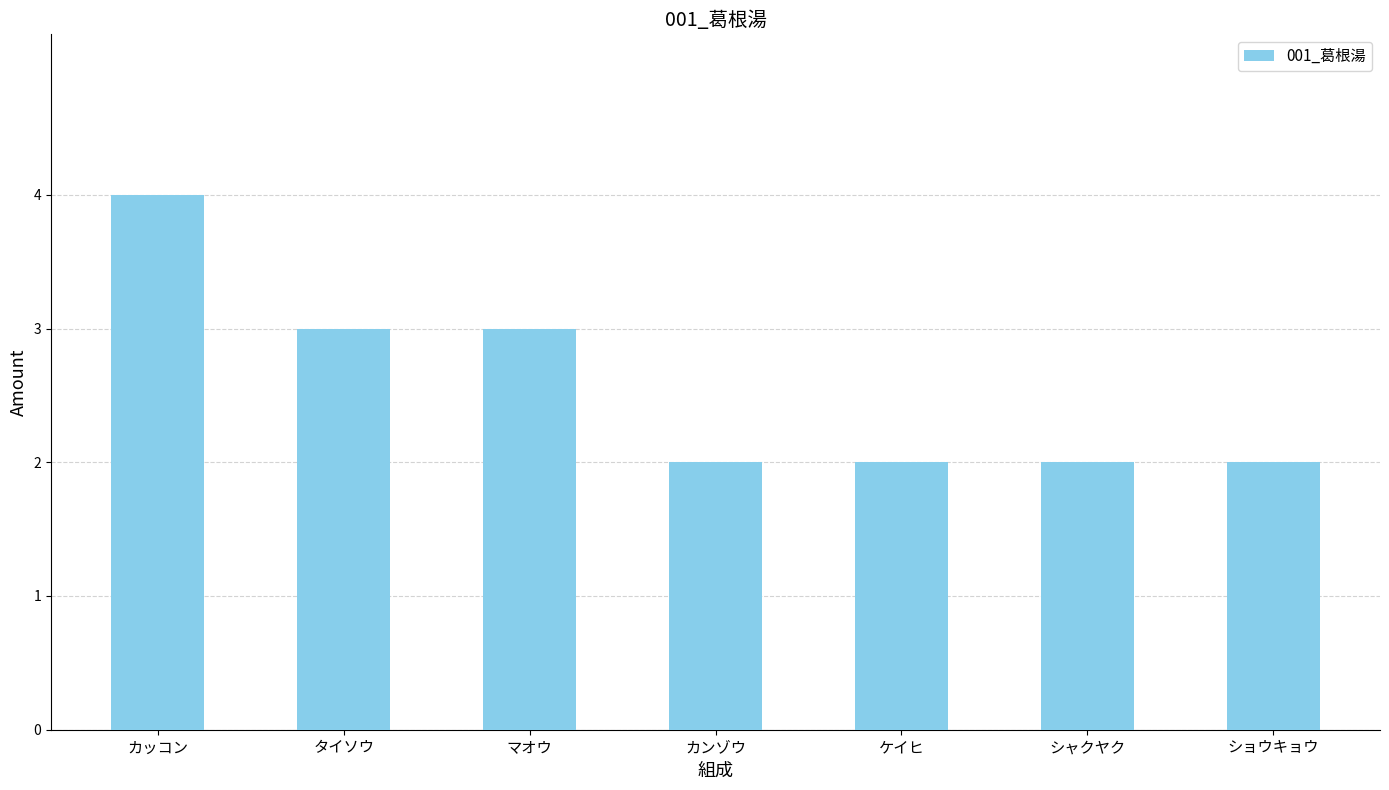

Approximately how many times larger is the value at シャクヤク compared to カンゾウ?

1.0